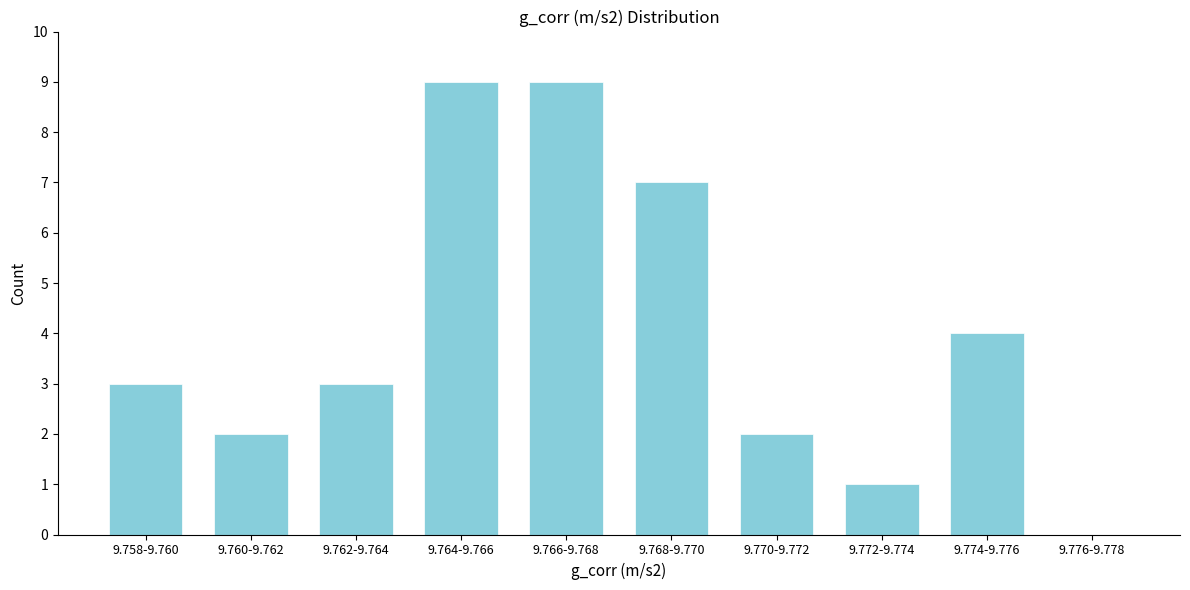

Reading left to right, transcribe all the data shown in this chart.

9.758-9.760=3	9.760-9.762=2	9.762-9.764=3	9.764-9.766=9	9.766-9.768=9	9.768-9.770=7	9.770-9.772=2	9.772-9.774=1	9.774-9.776=4	9.776-9.778=0